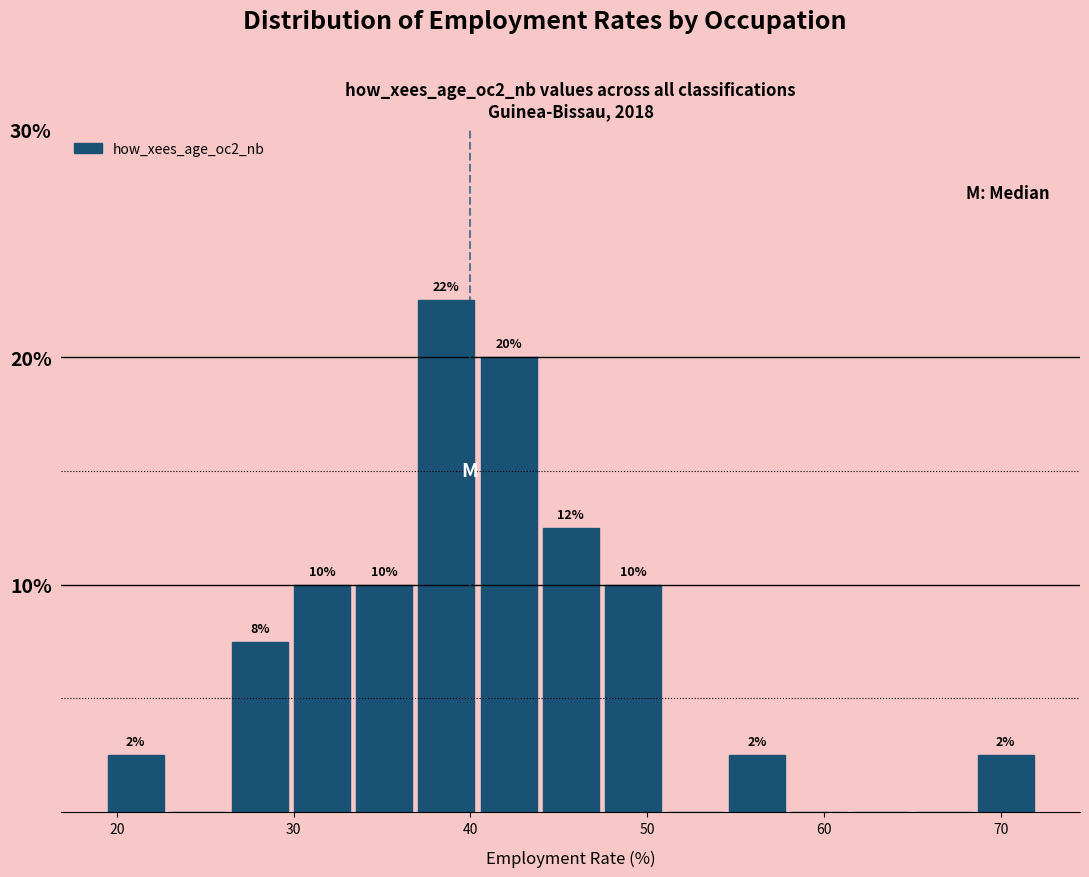

Read against the x-axis, roughly where is the centre of the tallest bar?

39